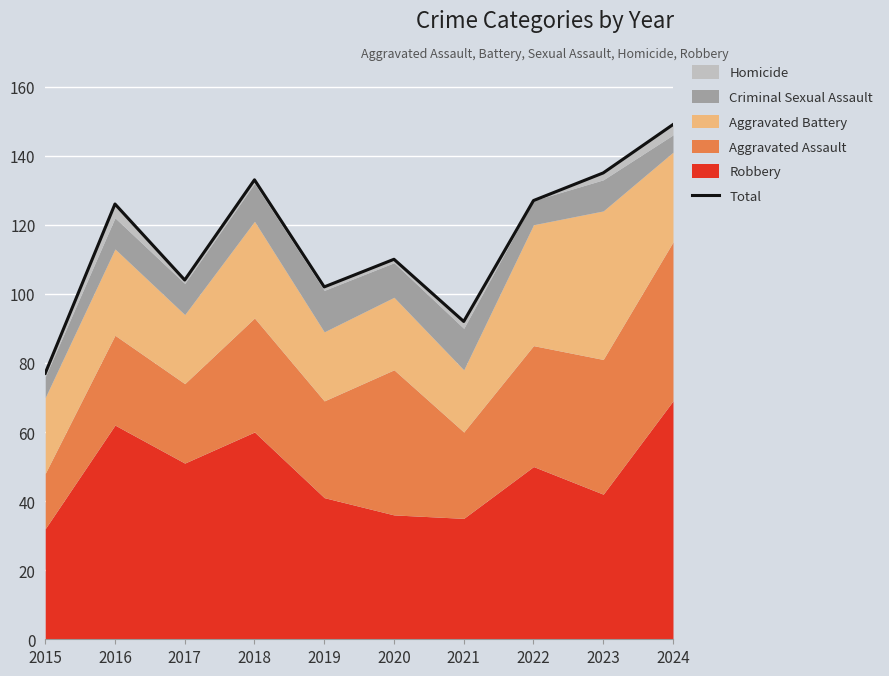

What value does the data have at 2024?

149